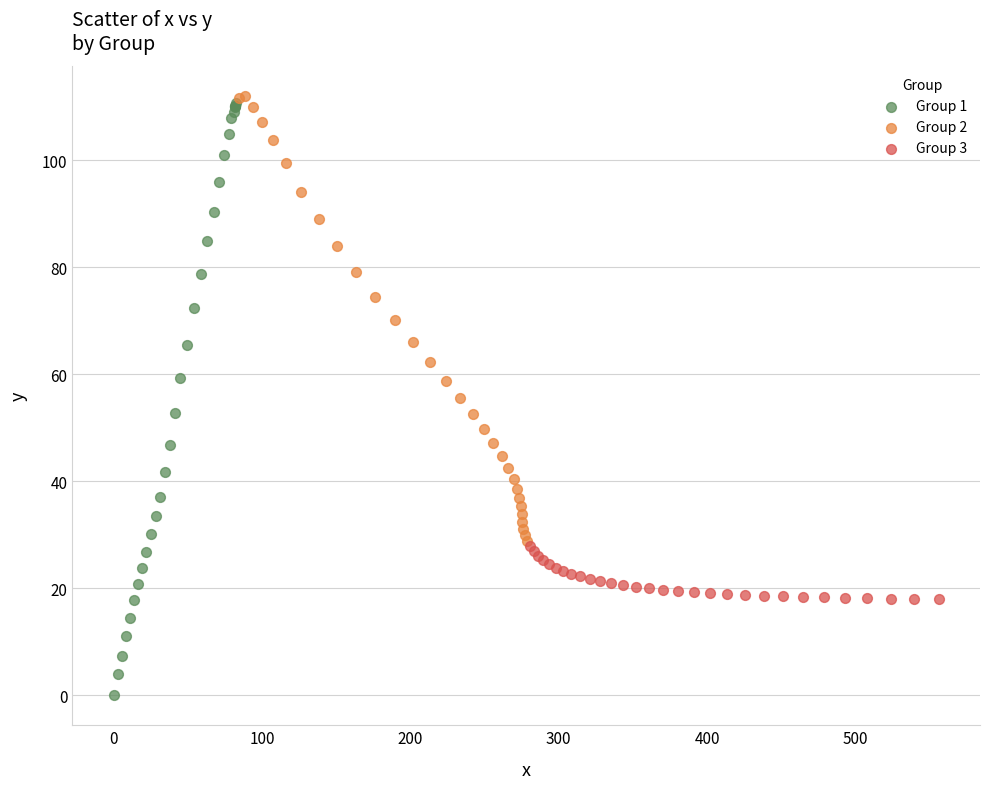

Which series has the widest spread of Y values?

Group 1